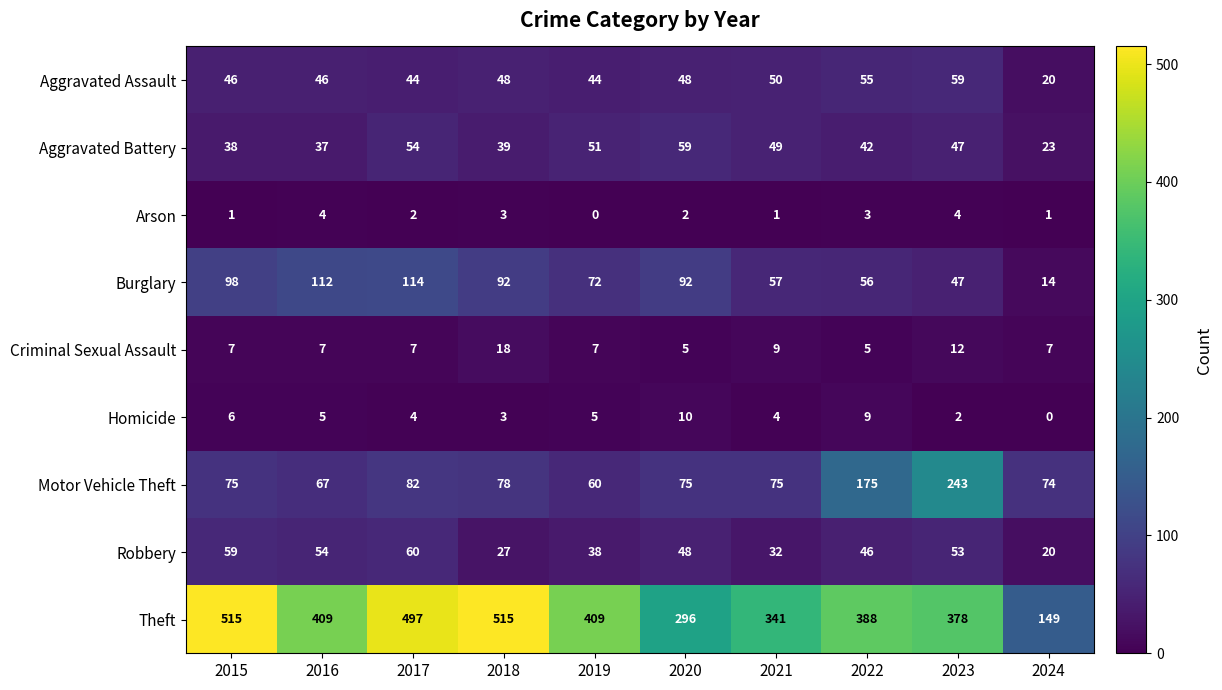

Which category has the highest value in the Aggravated Assault series?

2023